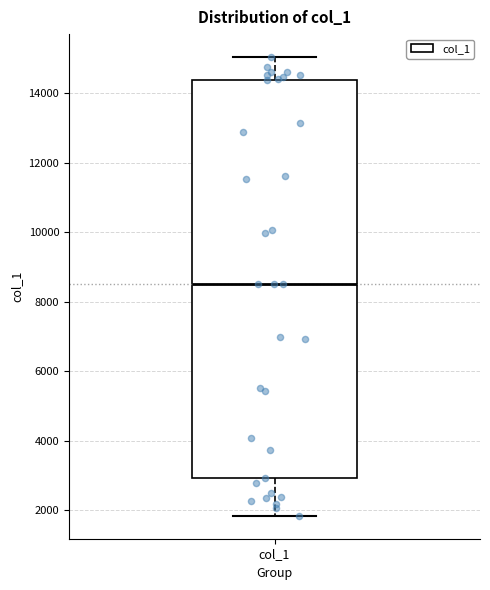

Where does the lower whisker of the box for col_1 end on the y-axis? The values are not printed on the chart, so give them approximately, as read against the axis.

1800